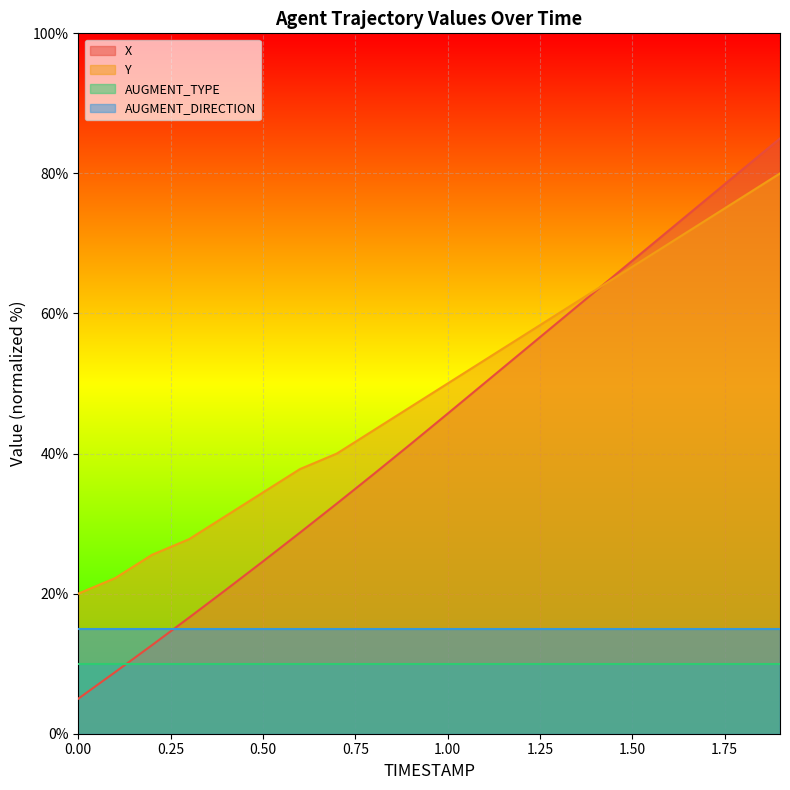

Which series has the largest total across all categories?

Y